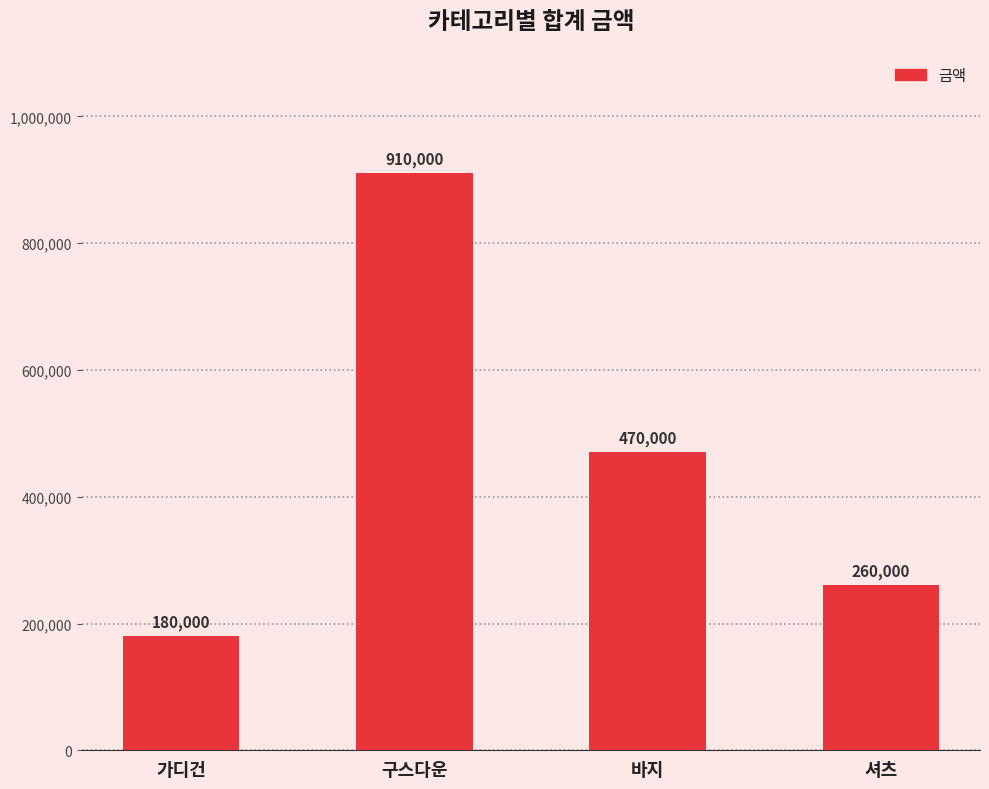

What position from the right is 가디건?

4